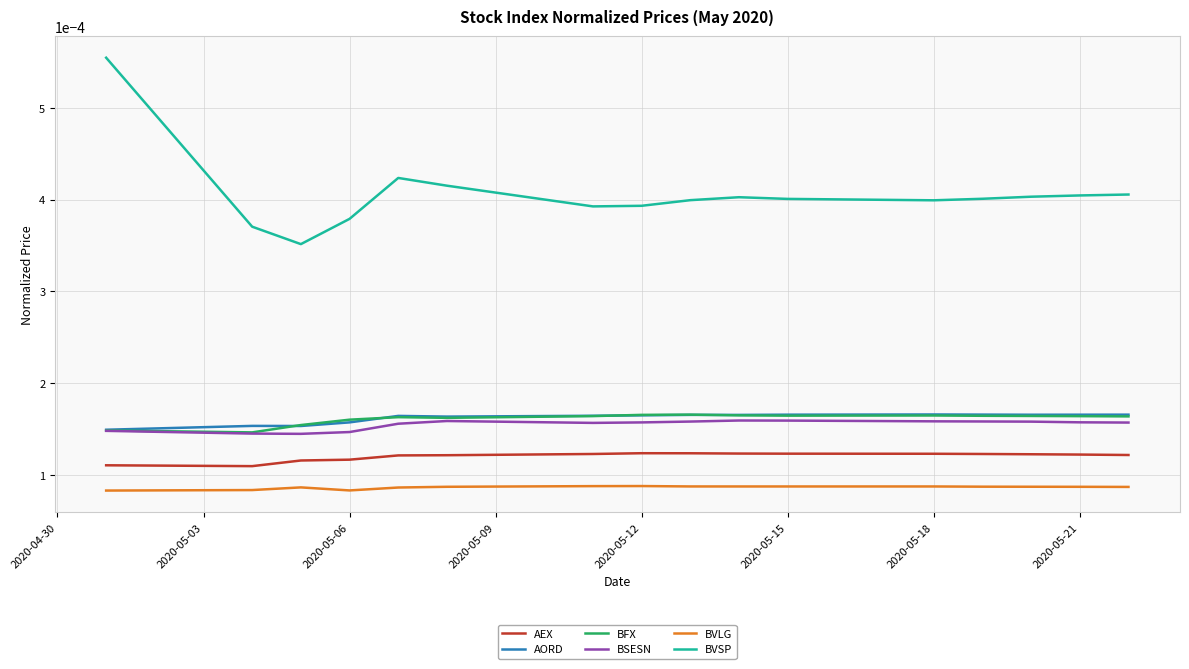

True or false: BVLG and BVSP intersect in this chart.

False